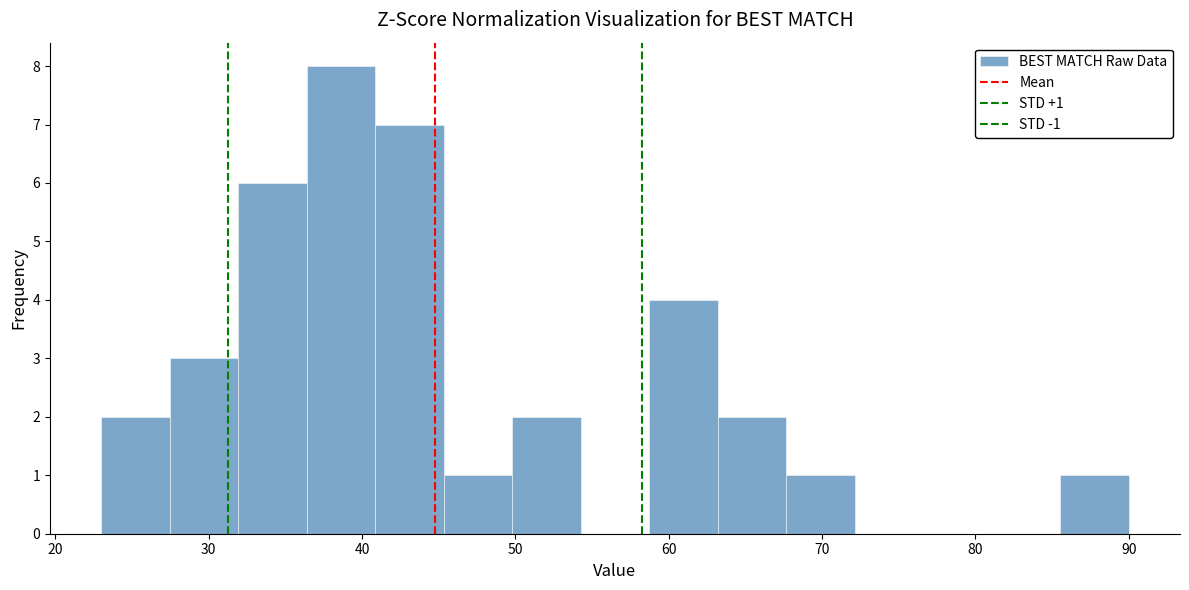

Which range on the x-axis has the tallest bar?

36 to 41